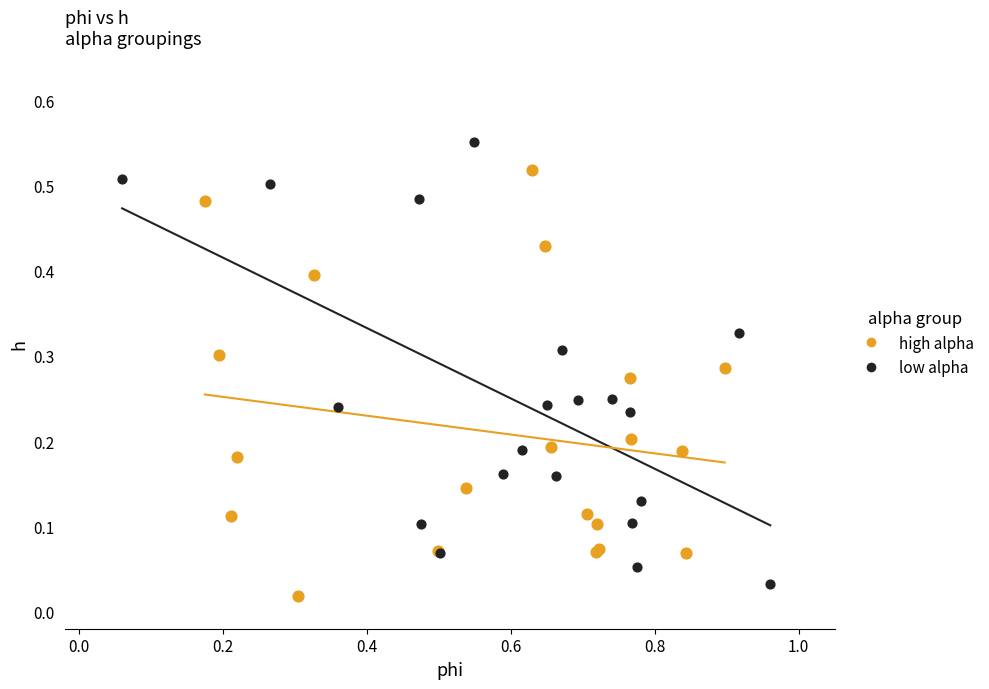

Which series reaches the maximum Y coordinate?

low alpha